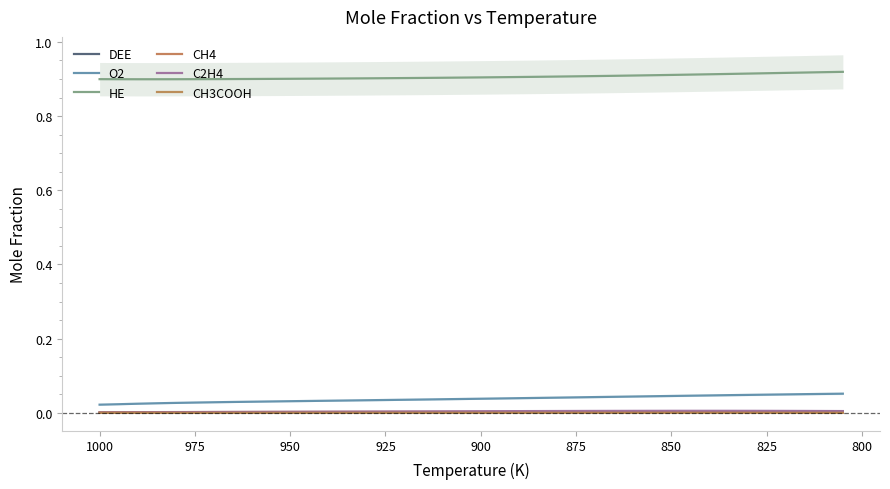

True or false: CH3COOH has more than 2 points higher than both neighbors.

False